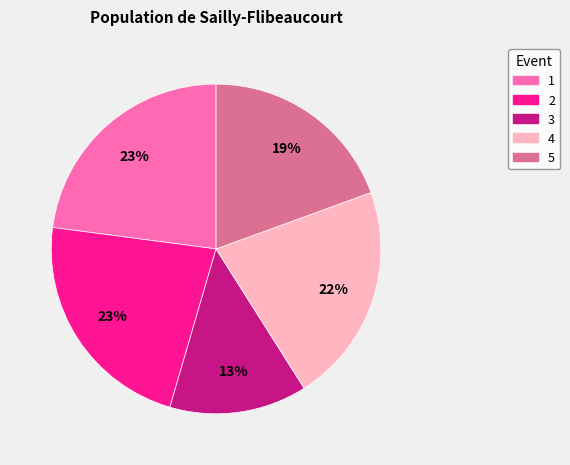

What percentage is the 3 slice, to the nearest percent?

13%